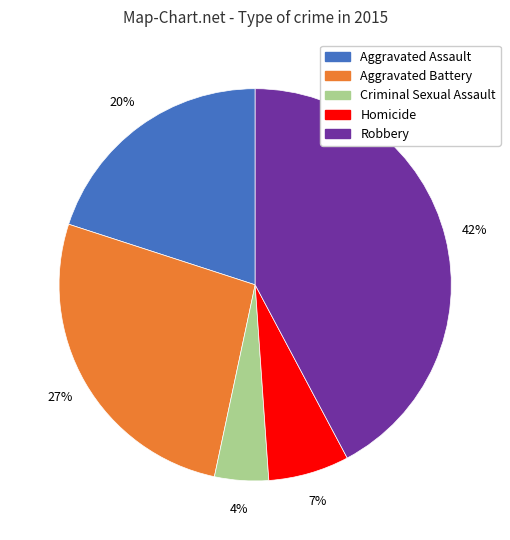

Which slice is the largest?

Robbery